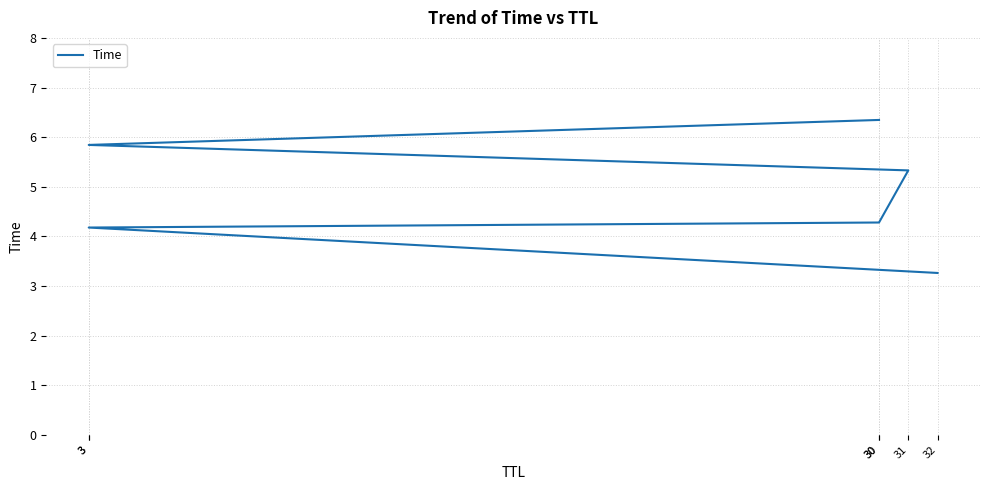

What is the sum of all values?

29.2